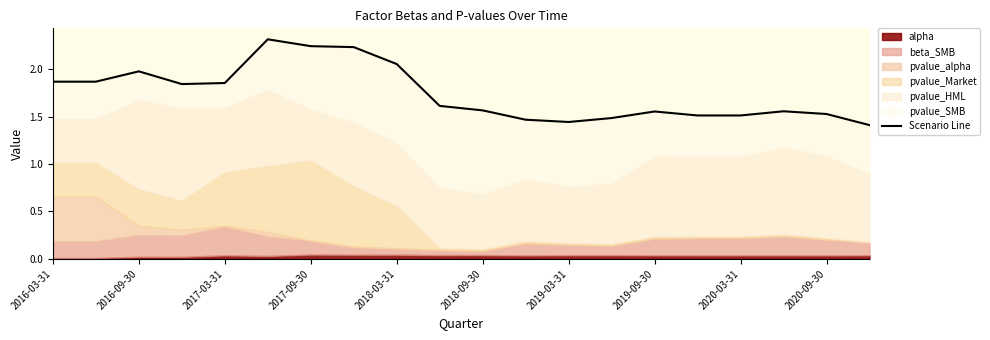

What is the maximum value shown in the chart?

2.3